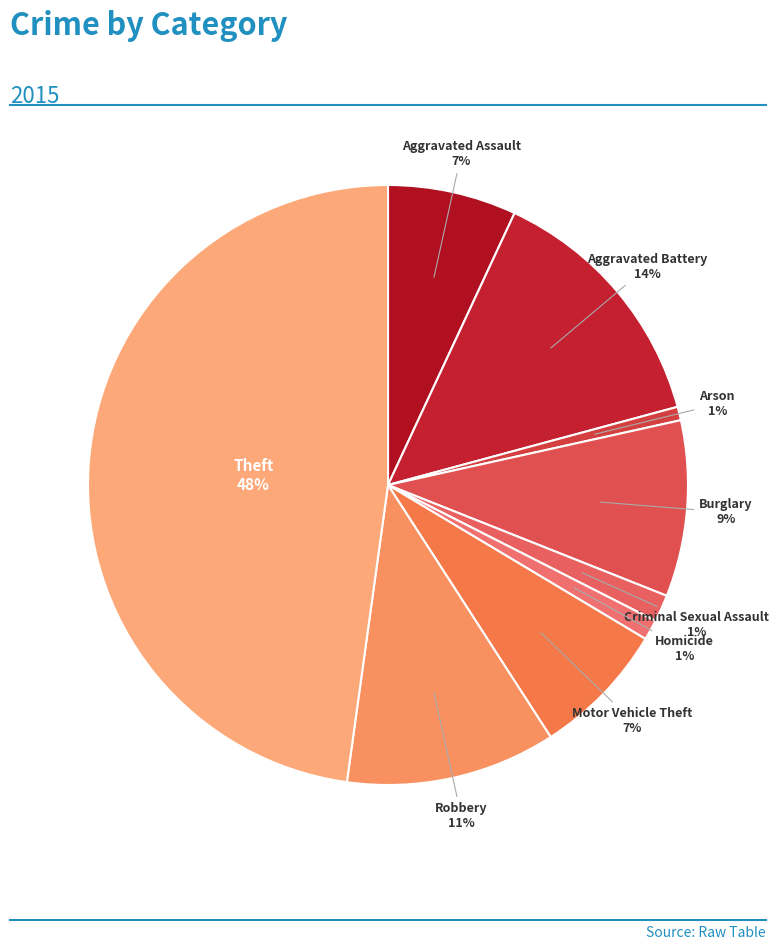

How many slices are in this pie chart?

9